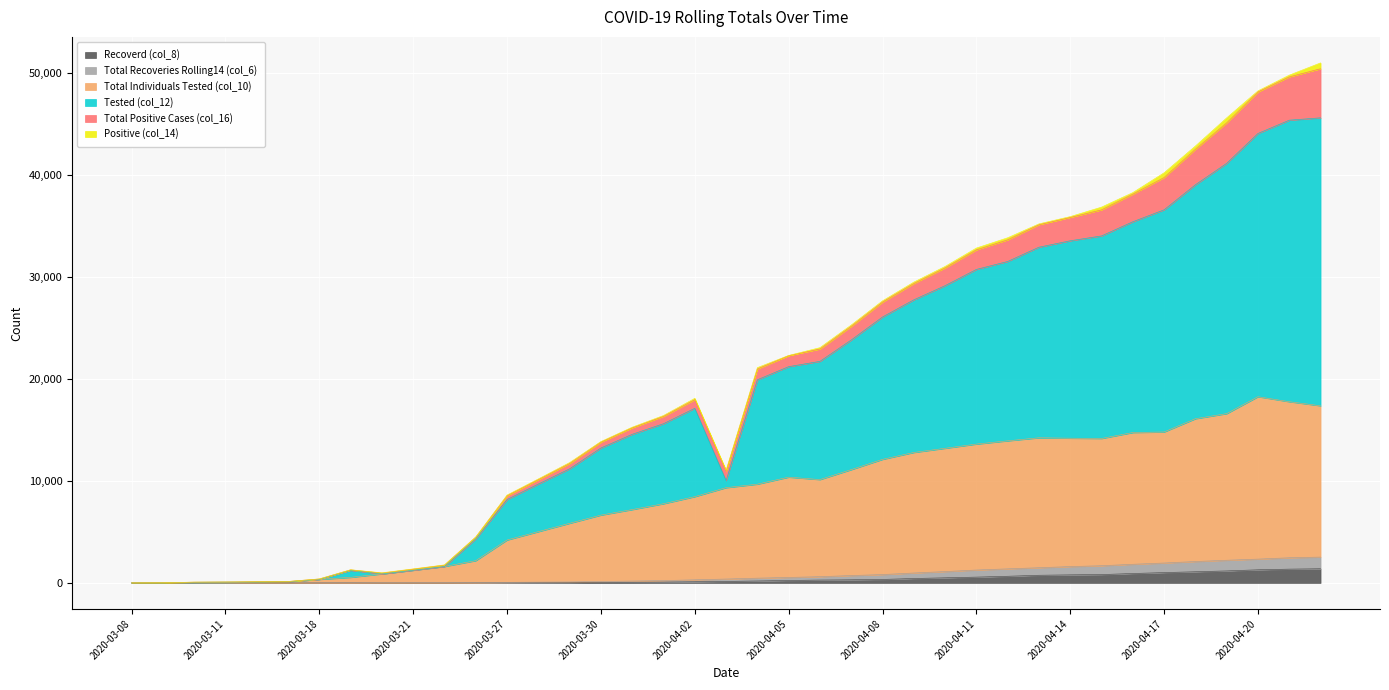

Is it true that Tested (col_12) equals 241 at 2020-03-14?

False